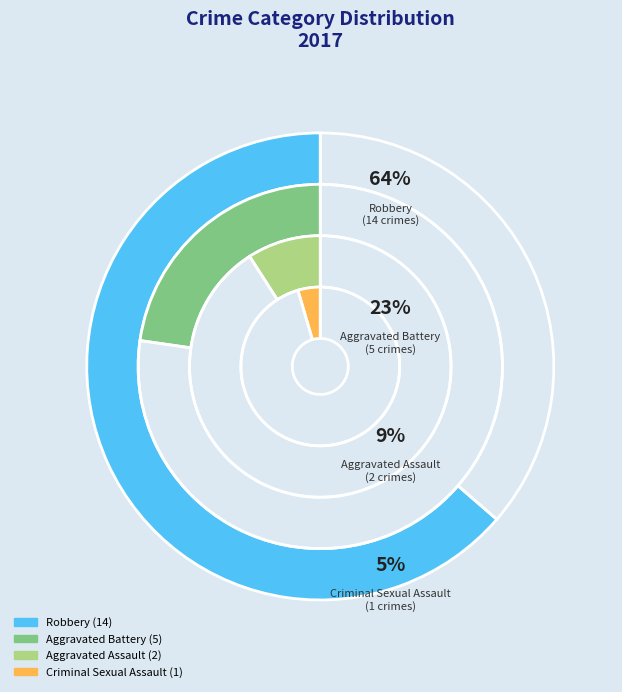

How many segments does this pie chart have?

4